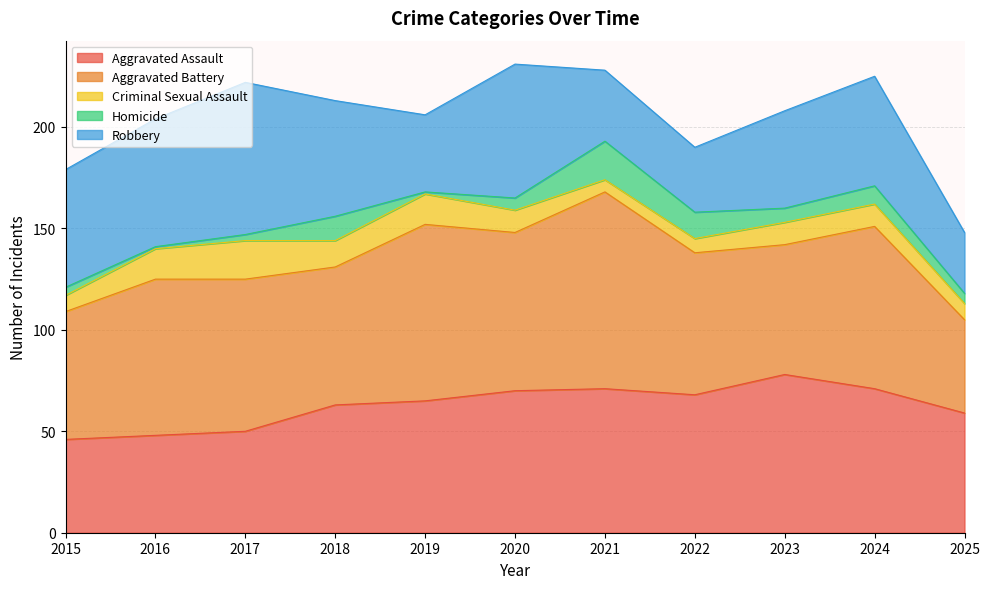

Rank the series at 2017 from lowest to highest value.

Homicide, Criminal Sexual Assault, Aggravated Assault, Aggravated Battery, Robbery